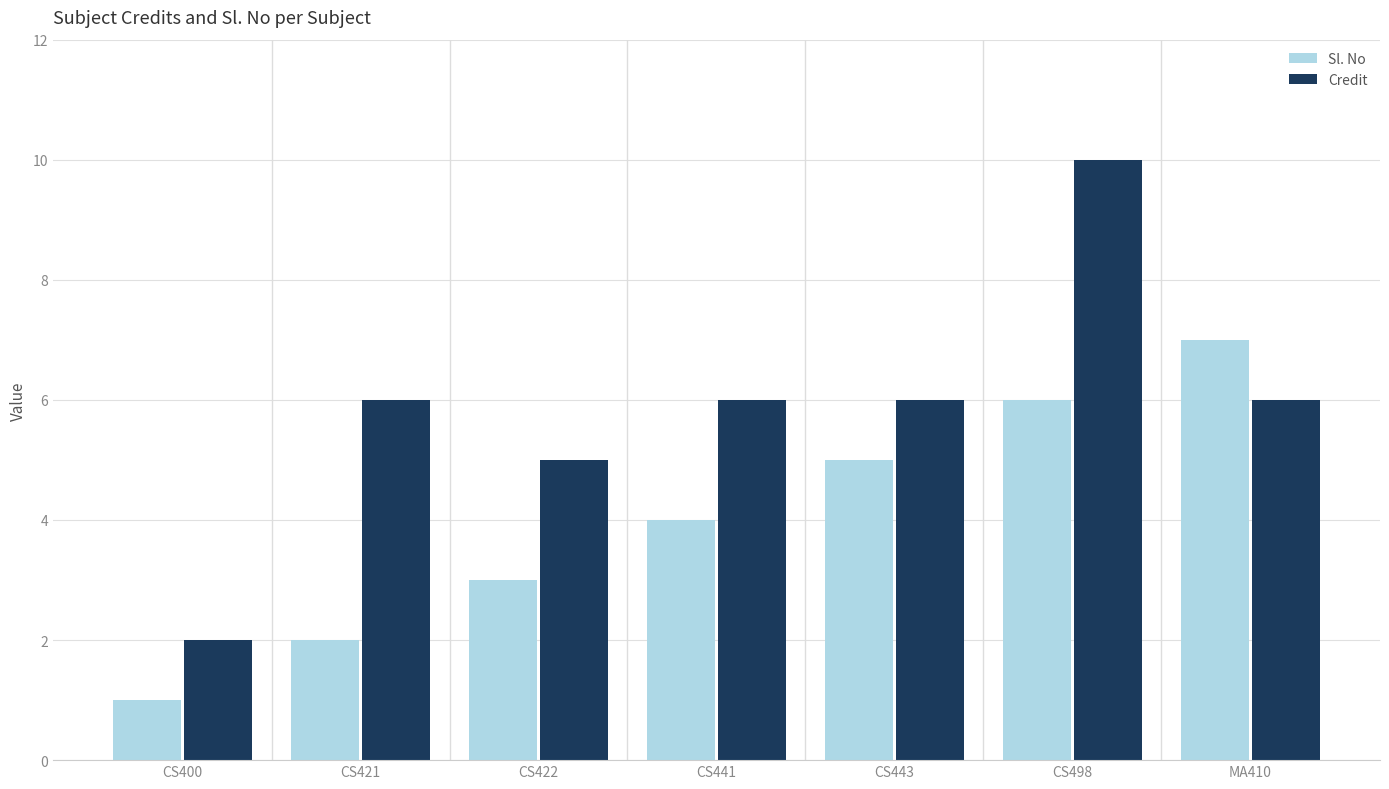

Is it true that Credit equals 2 at MA410?

False